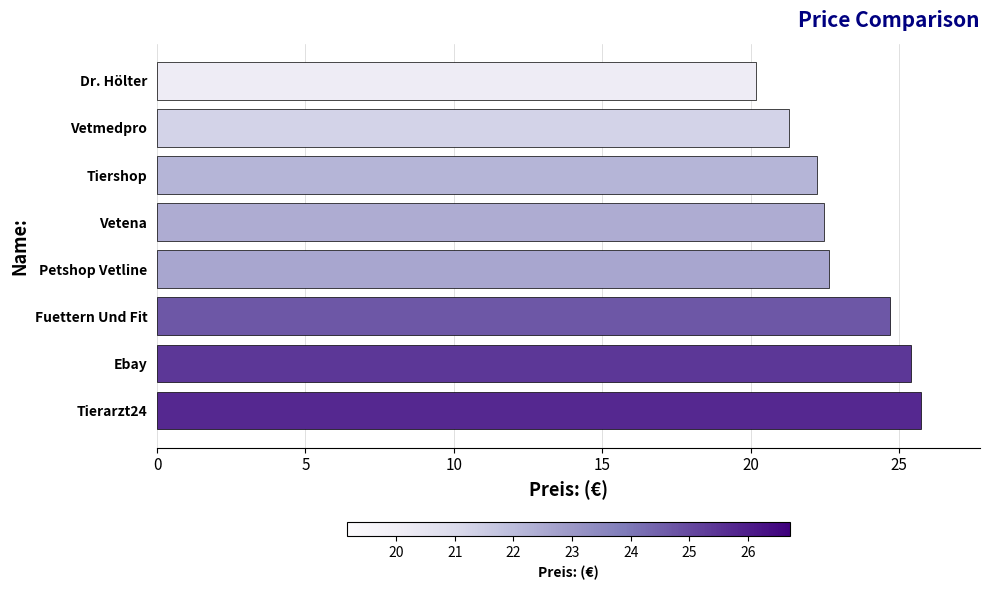

What is the minimum value shown in the chart?

20.2